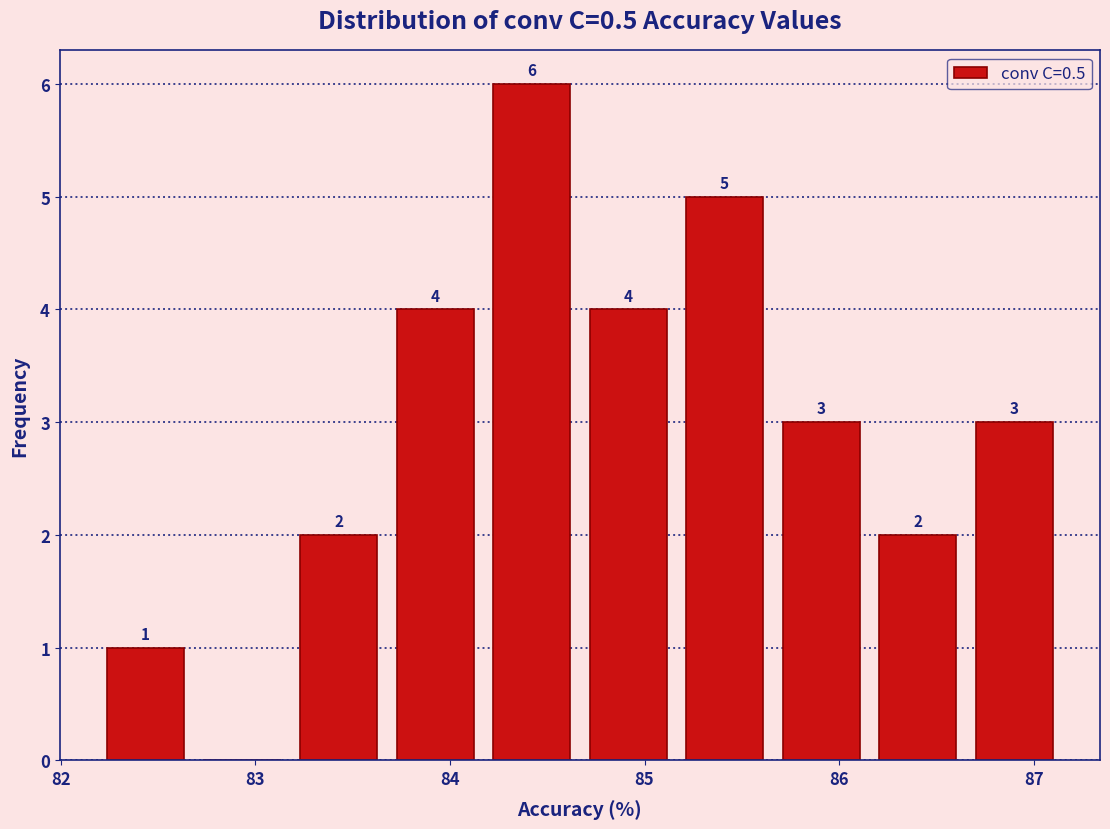

Which range on the x-axis has the tallest bar?

84.2 to 84.7